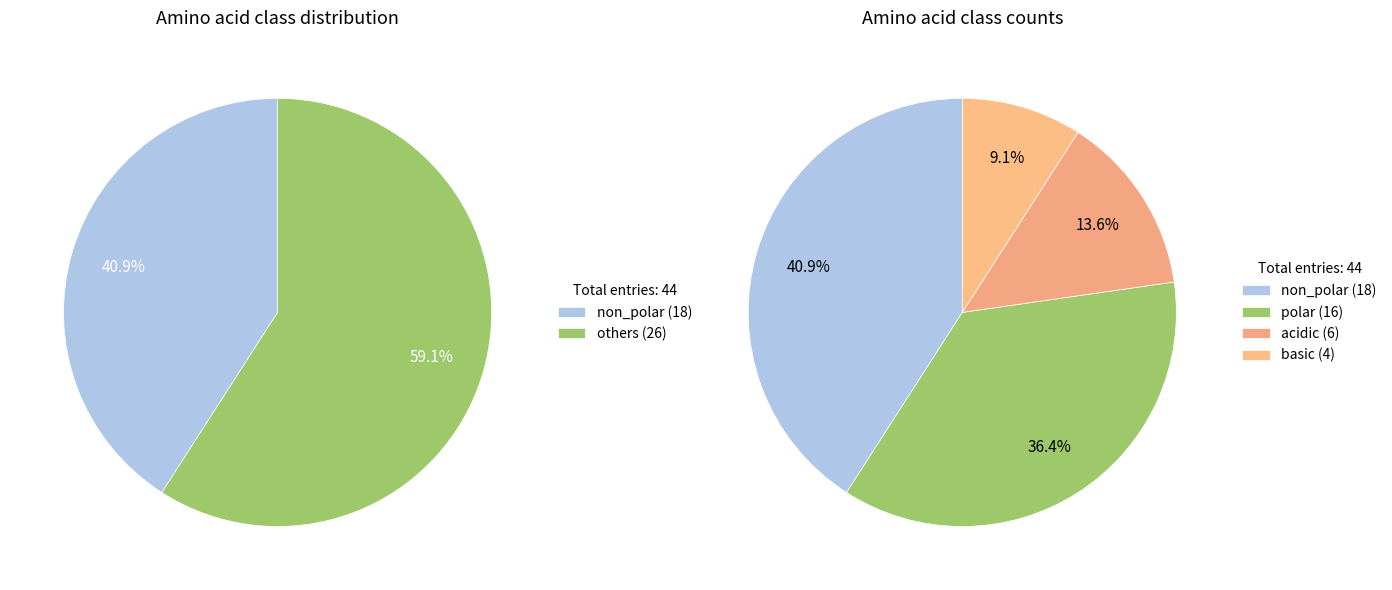

Which slice is the smallest?

basic